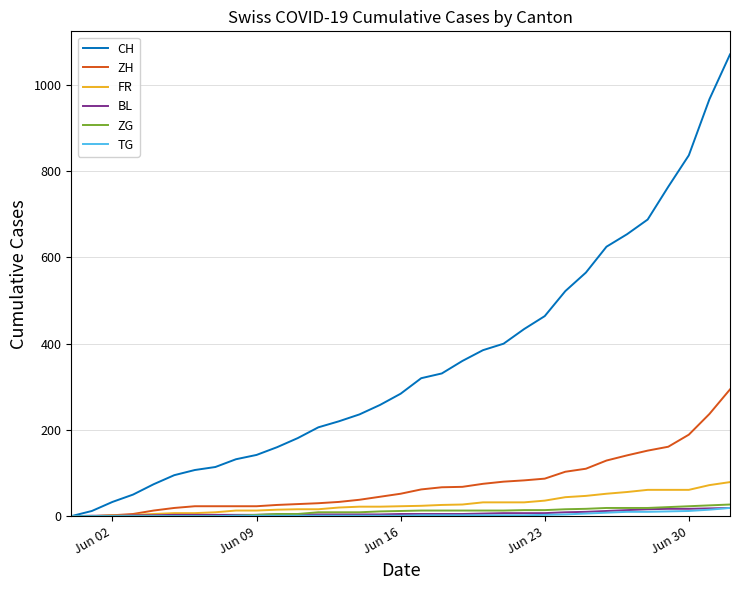

What is the highest value of the ZG series?

27